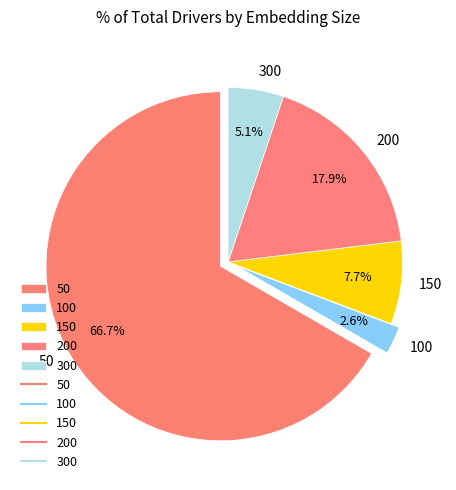

Rank the categories by value from highest to lowest.

50, 200, 150, 300, 100